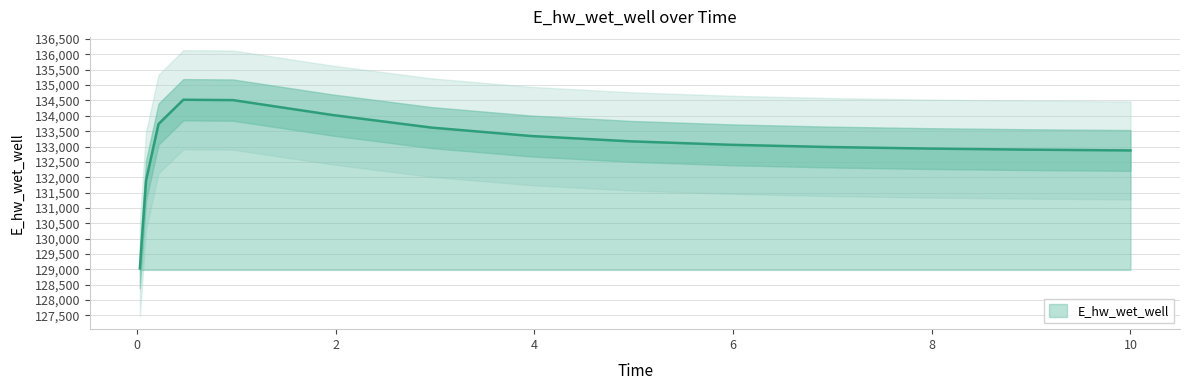

List the labels in order of value, smallest first.

0.03125, 0.09375, 10.0, 9.96875, 8.96875, 7.96875, 6.96875, 5.96875, 4.96875, 3.96875, 2.96875, 0.21875, 1.96875, 0.96875, 0.46875